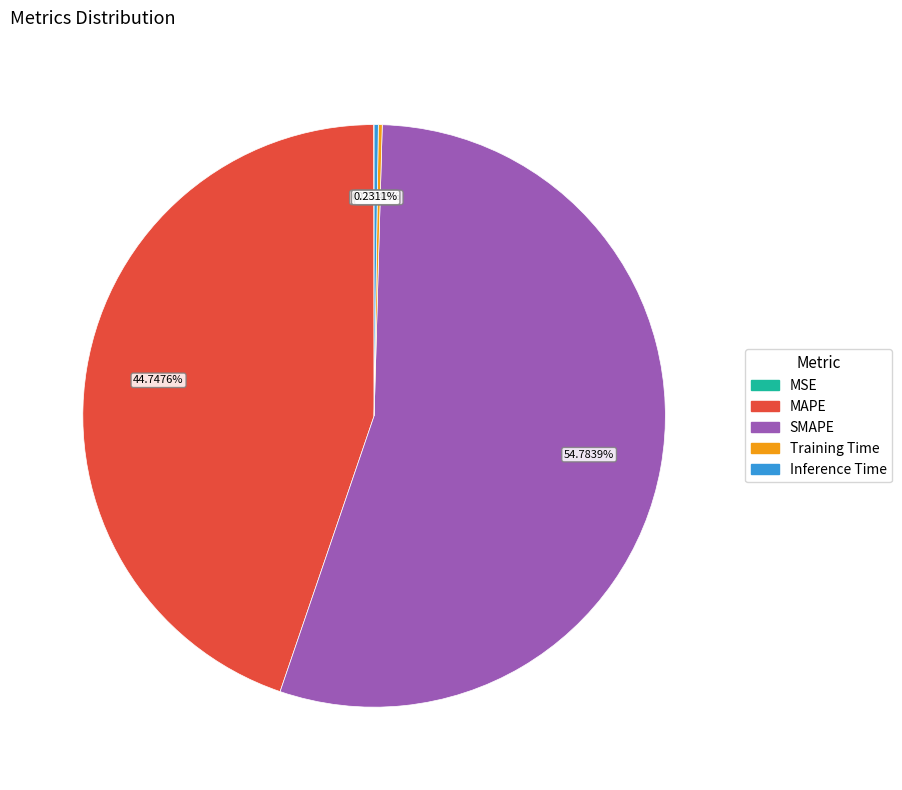

Which category has the biggest portion of the pie?

SMAPE